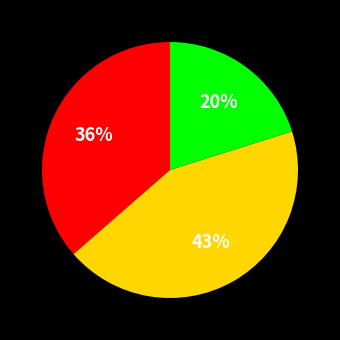

Is there any slice that represents more than half of the pie?

No